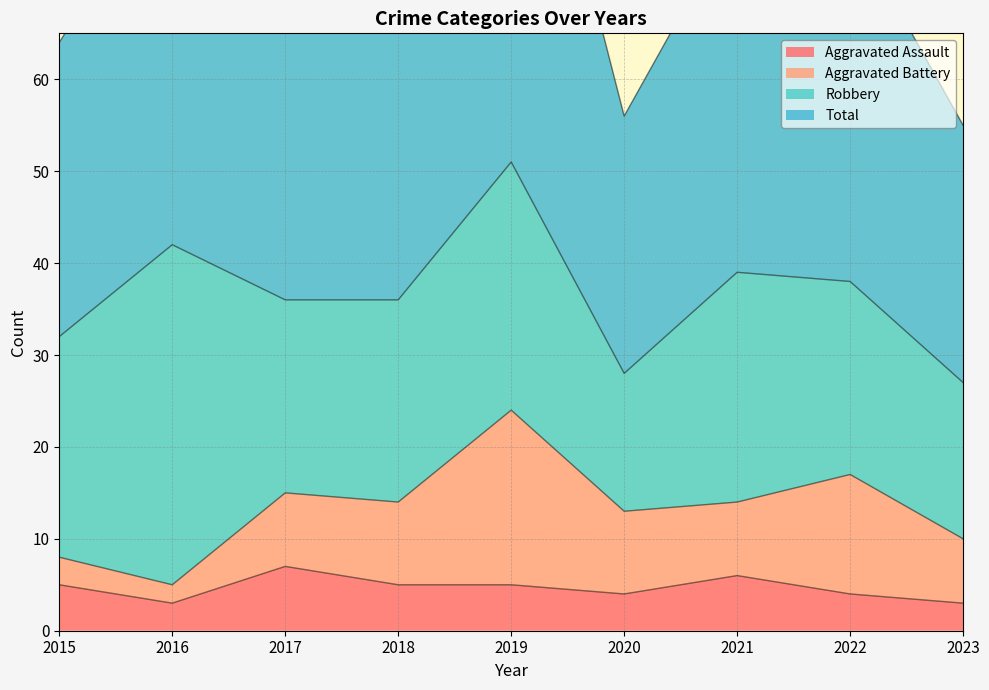

What is the difference between the highest and lowest values at 2017?

65